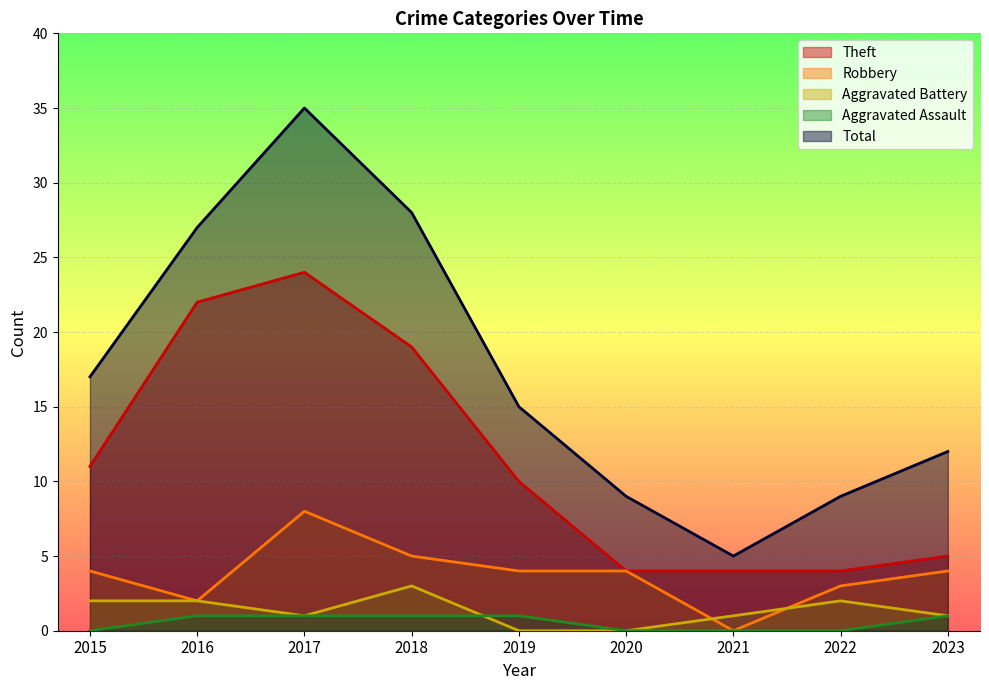

What is the difference between the second highest and second lowest values in the Theft series?

18